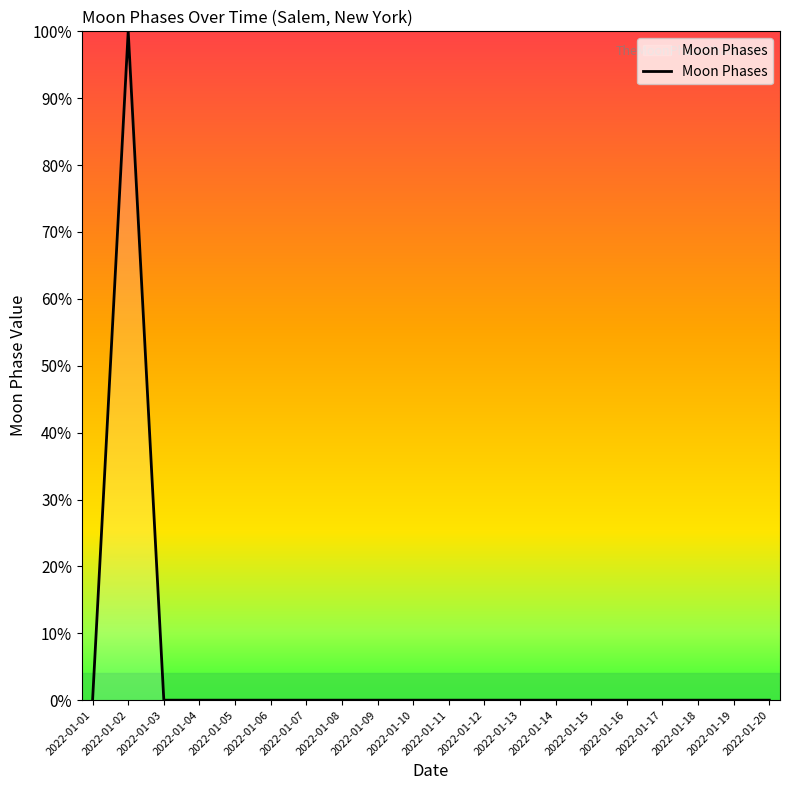

Reading left to right, extract all data points from this chart.

0	100	0	0	0	0	0	0	0	0	0	0	0	0	0	0	0	0	0	0